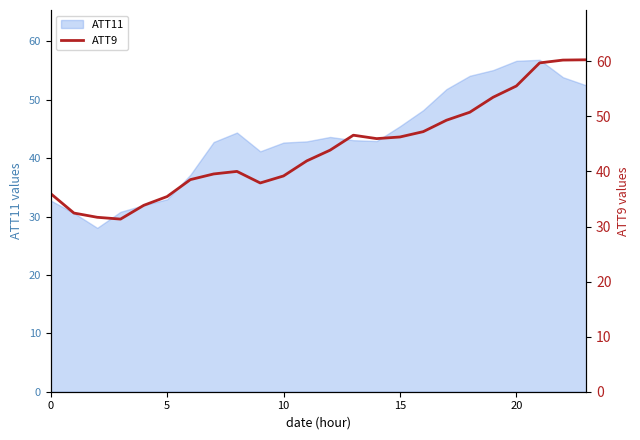

What is the average value?

44.0